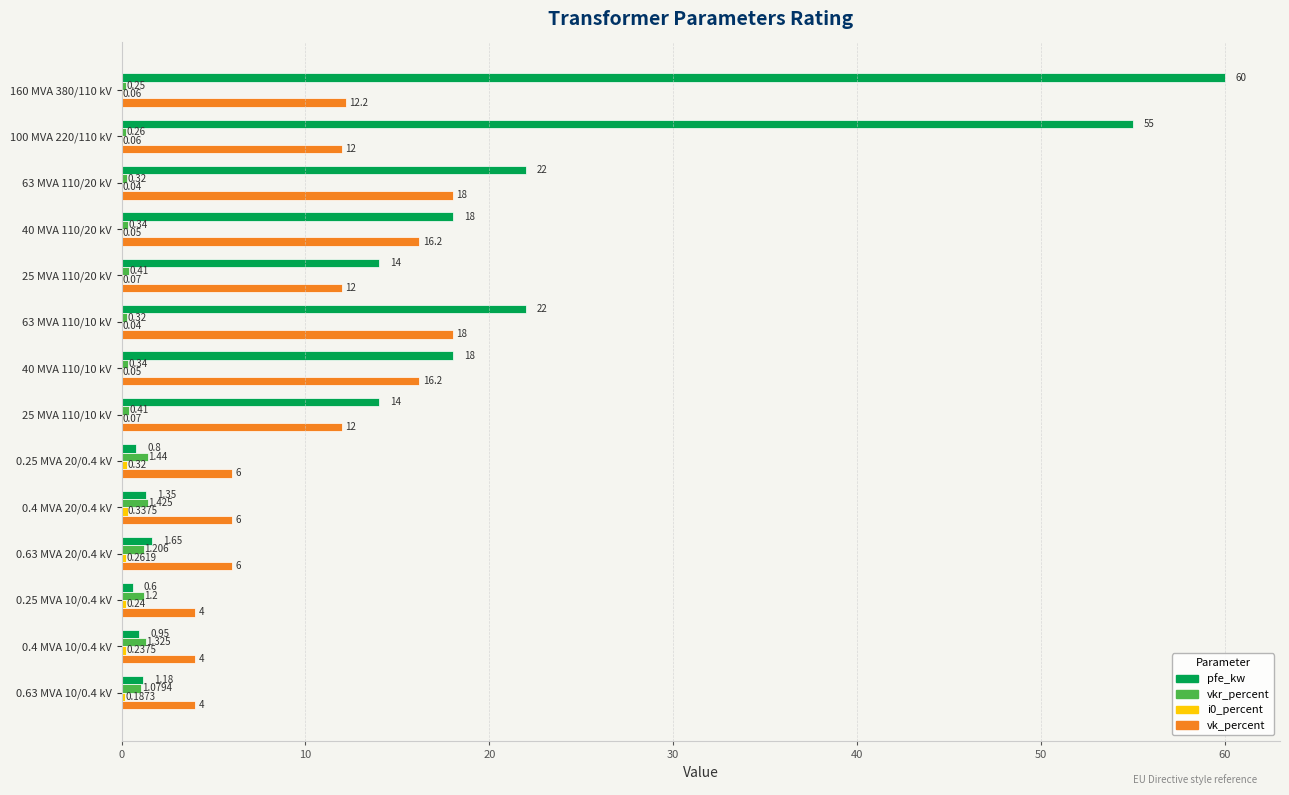

Which series has the largest total across all categories?

pfe_kw